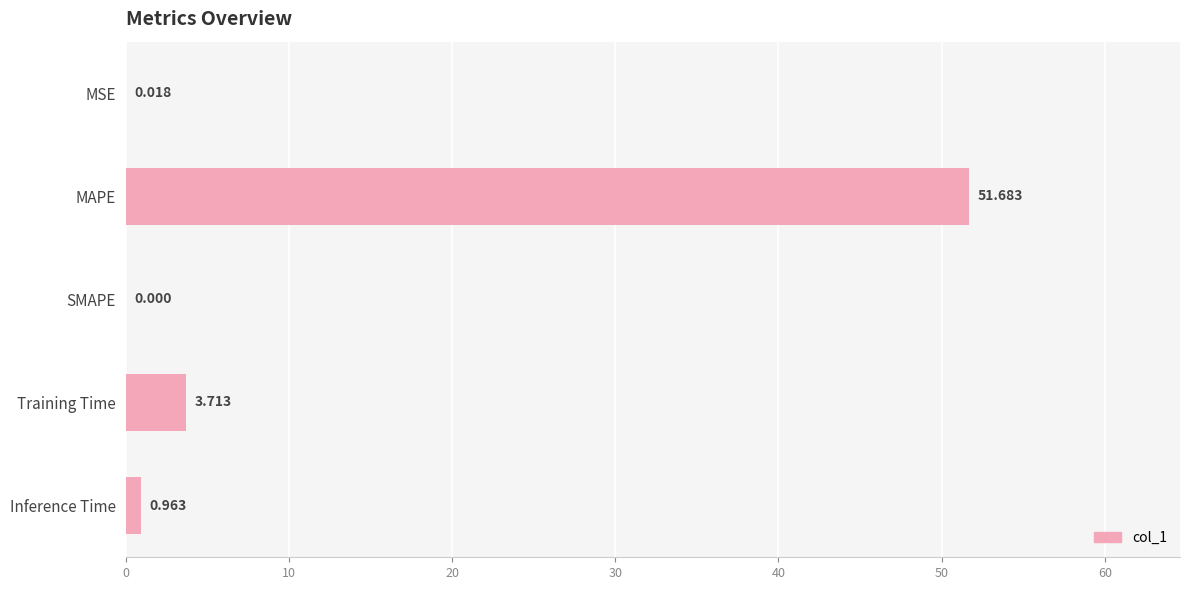

At which label is the value closest to 25?

Training Time